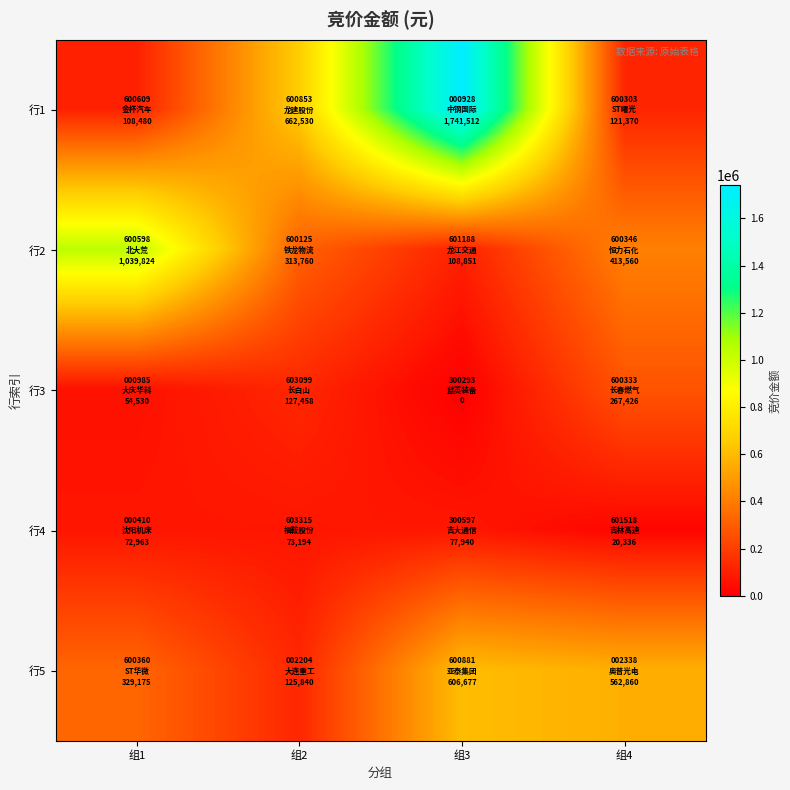

What is the spread (max minus min) of values at 组4?

542524